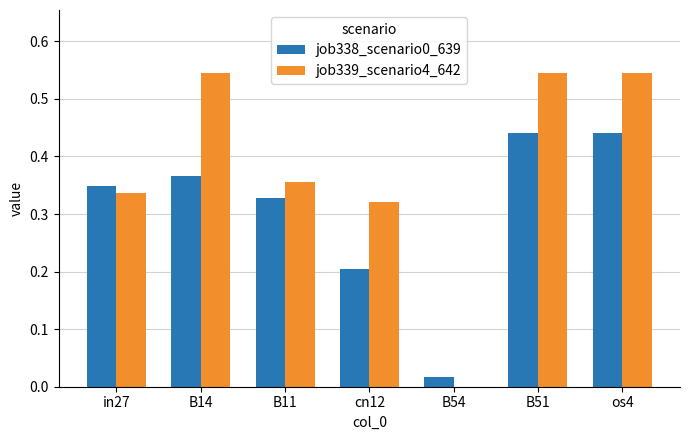

What is the sum of all job338_scenario0_639 values?

2.1